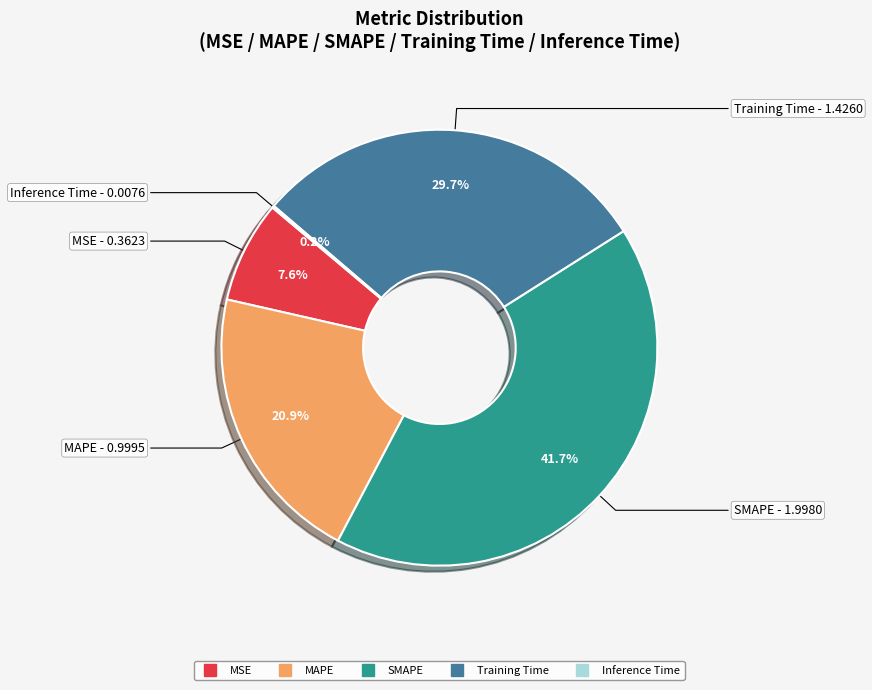

Is there any slice that represents more than half of the pie?

No